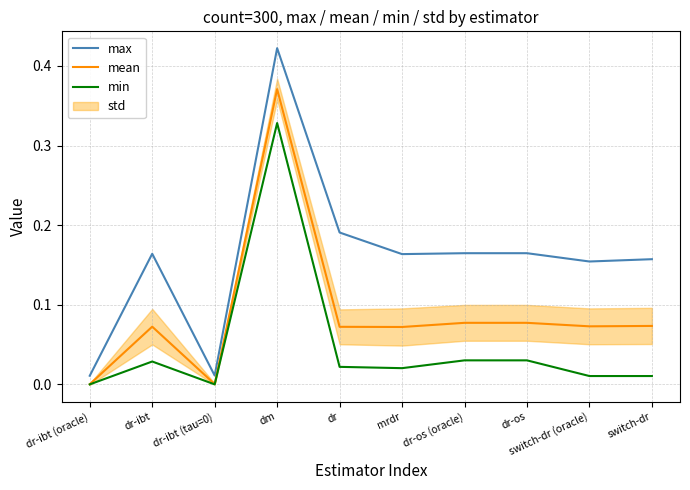

True or false: max and mean intersect in this chart.

False